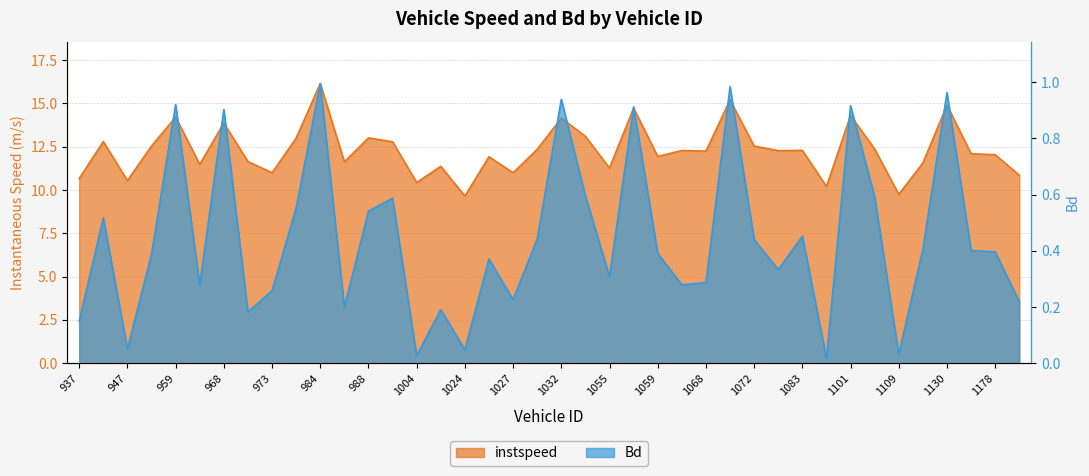

How many interior local valleys does the Bd series have?

12